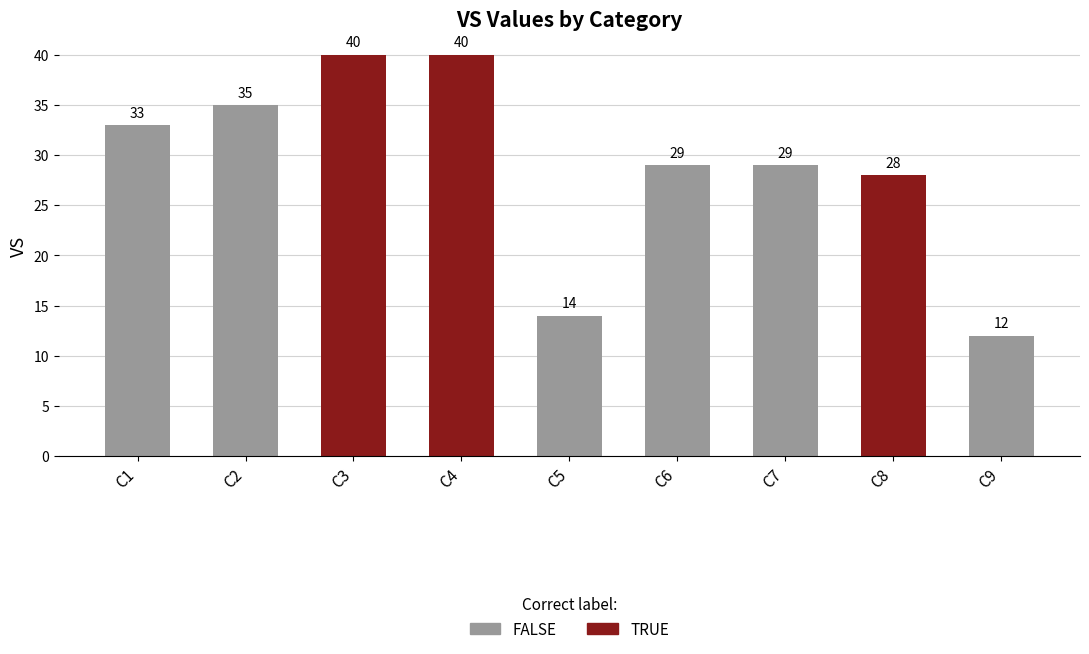

What is the sum of the values at C8 and C7?

57